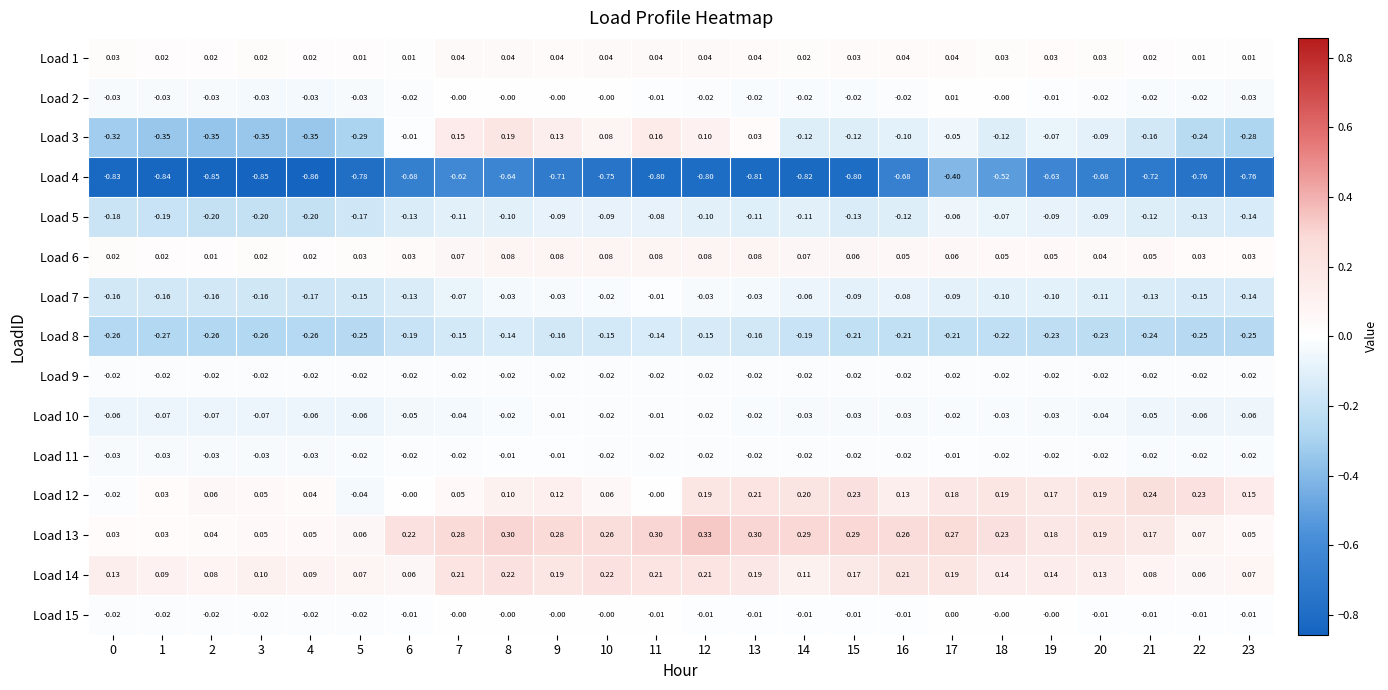

Is the value of Load 12 at 23 greater than the value of Load 10 at 7?

Yes